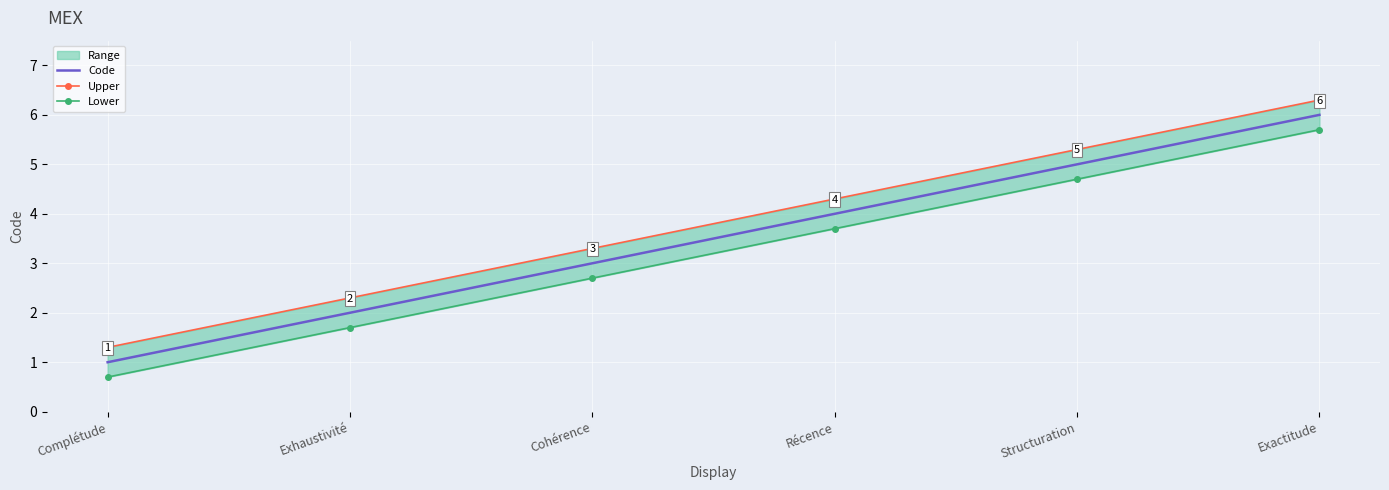

What position from the left is Complétude?

1